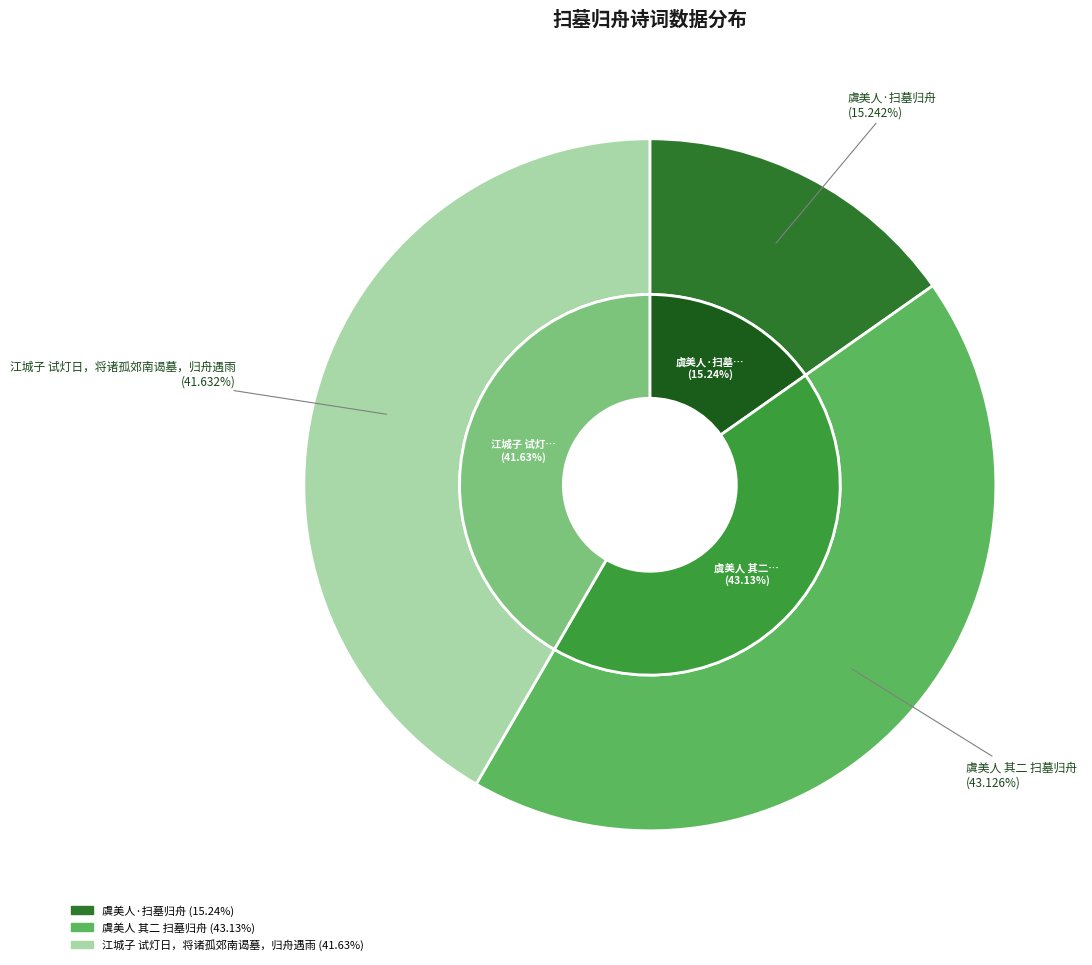

To the nearest percent, what is the average slice percentage?

33%